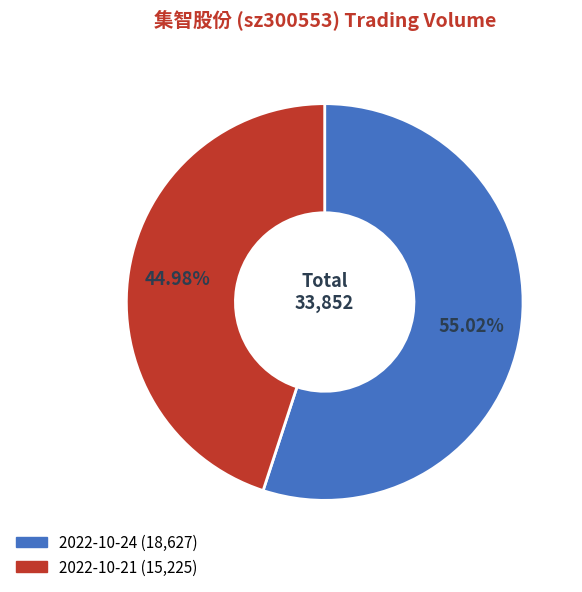

Combined, do 2022-10-21 and 2022-10-24 account for over 50%?

Yes